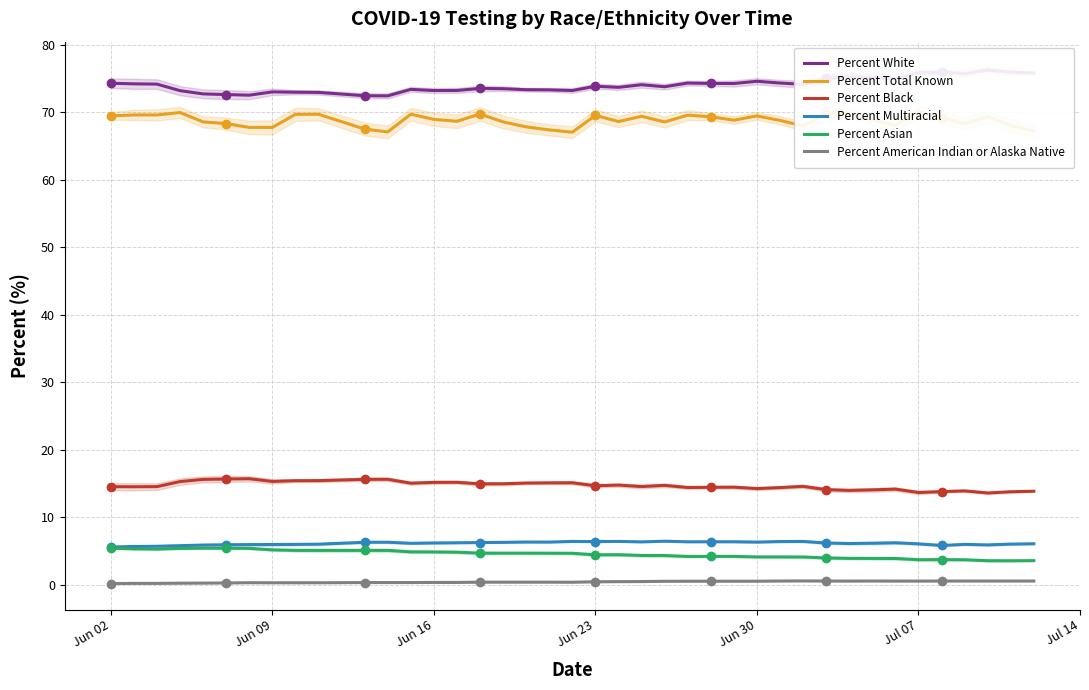

How many interior local valleys does the Percent Asian series have?

5